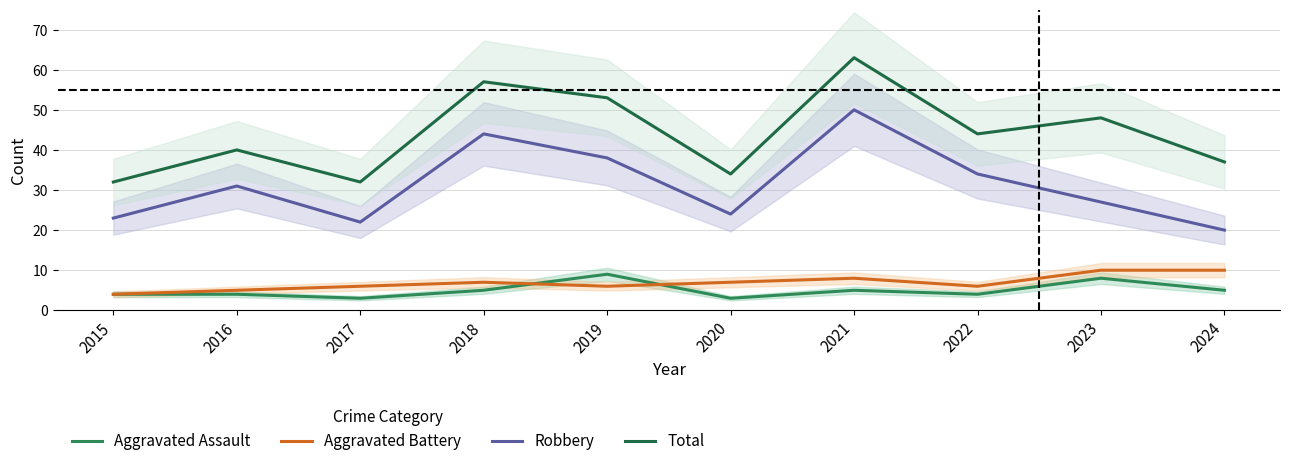

Does the chart display data point markers on the line(s)?

No